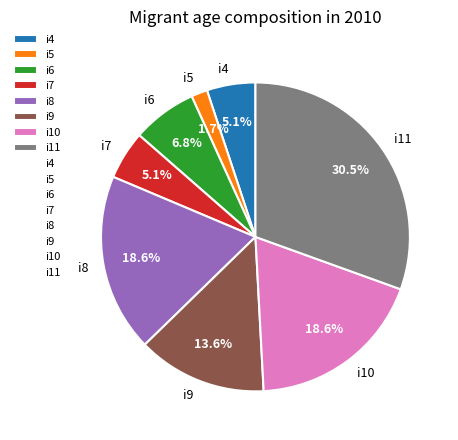

What is the largest slice in the pie chart?

i11